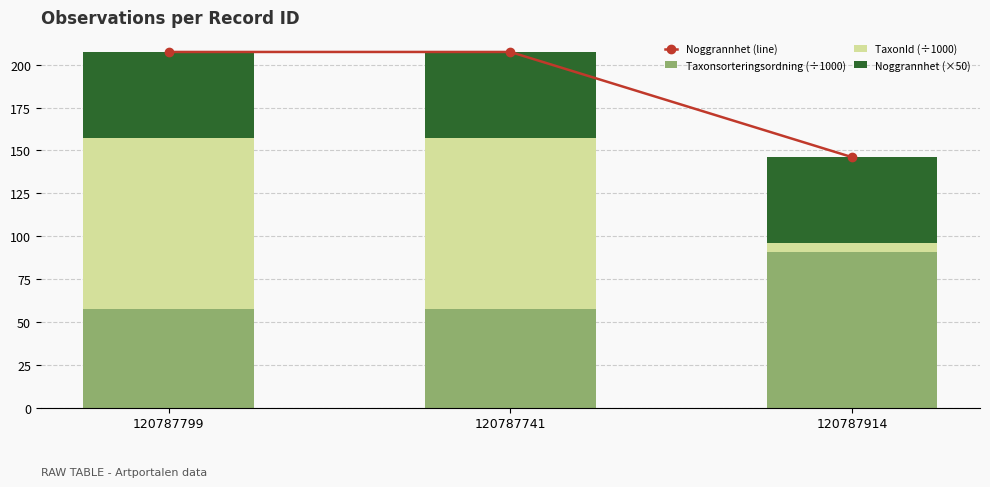

What position from the right is 120787914?

1